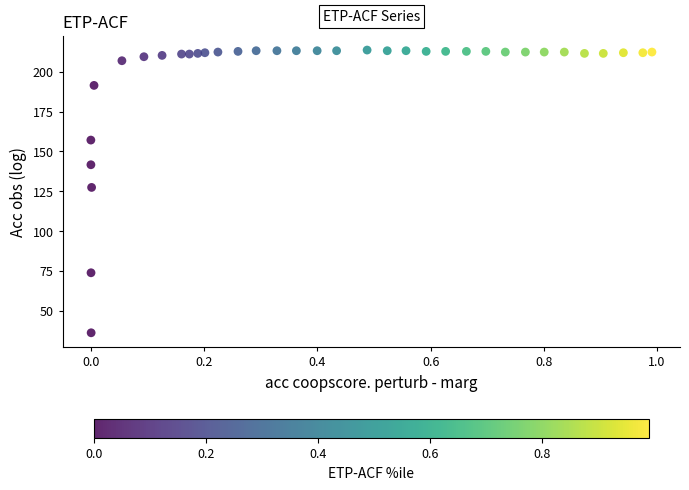

What Y value in the scatter plot is closest to 124?

127.4